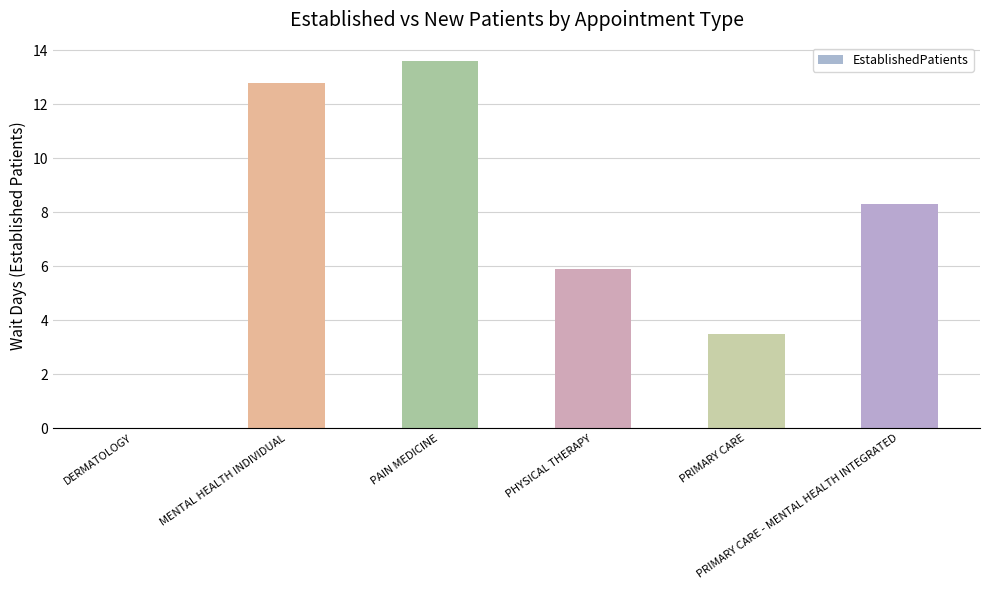

What is the sum of all values?

44.1